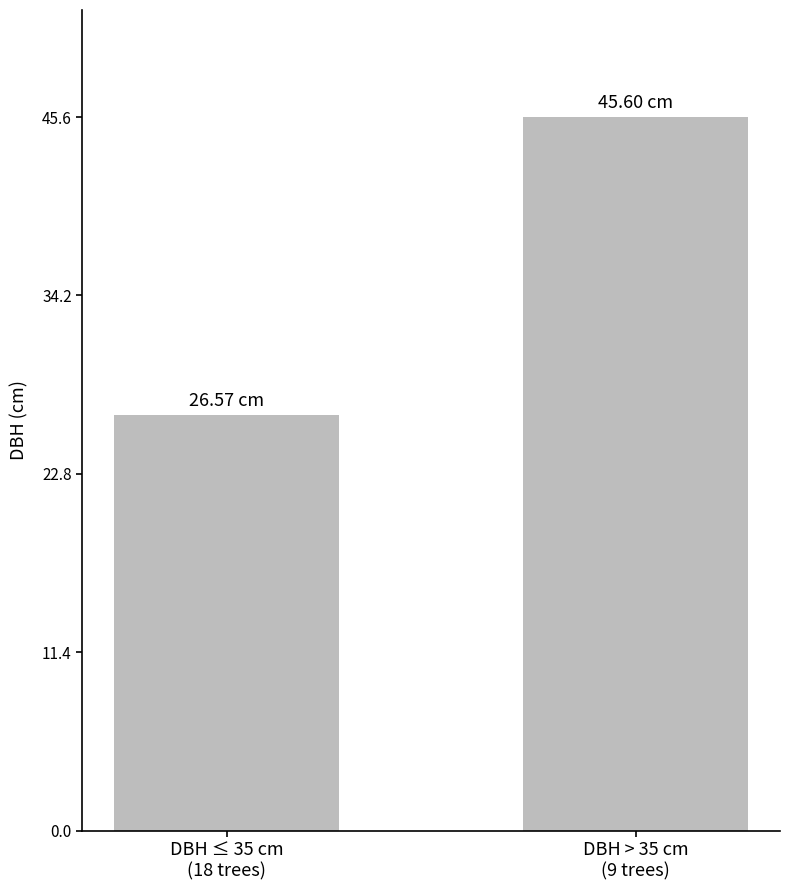

True or false: the data shows 26.6 at DBH ≤ 35 cm
(18 trees).

True